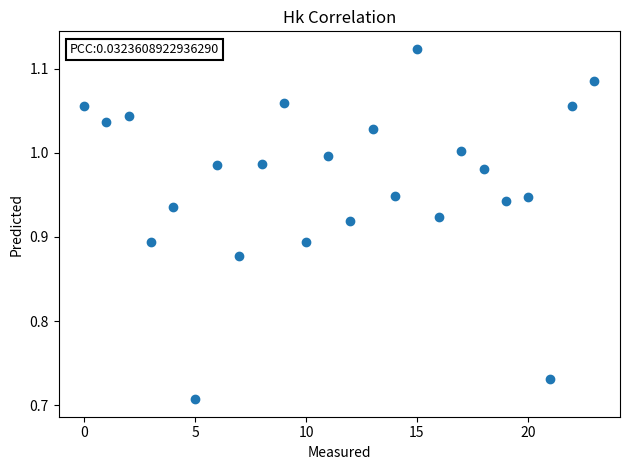

How many points are shown in the scatter plot?

24